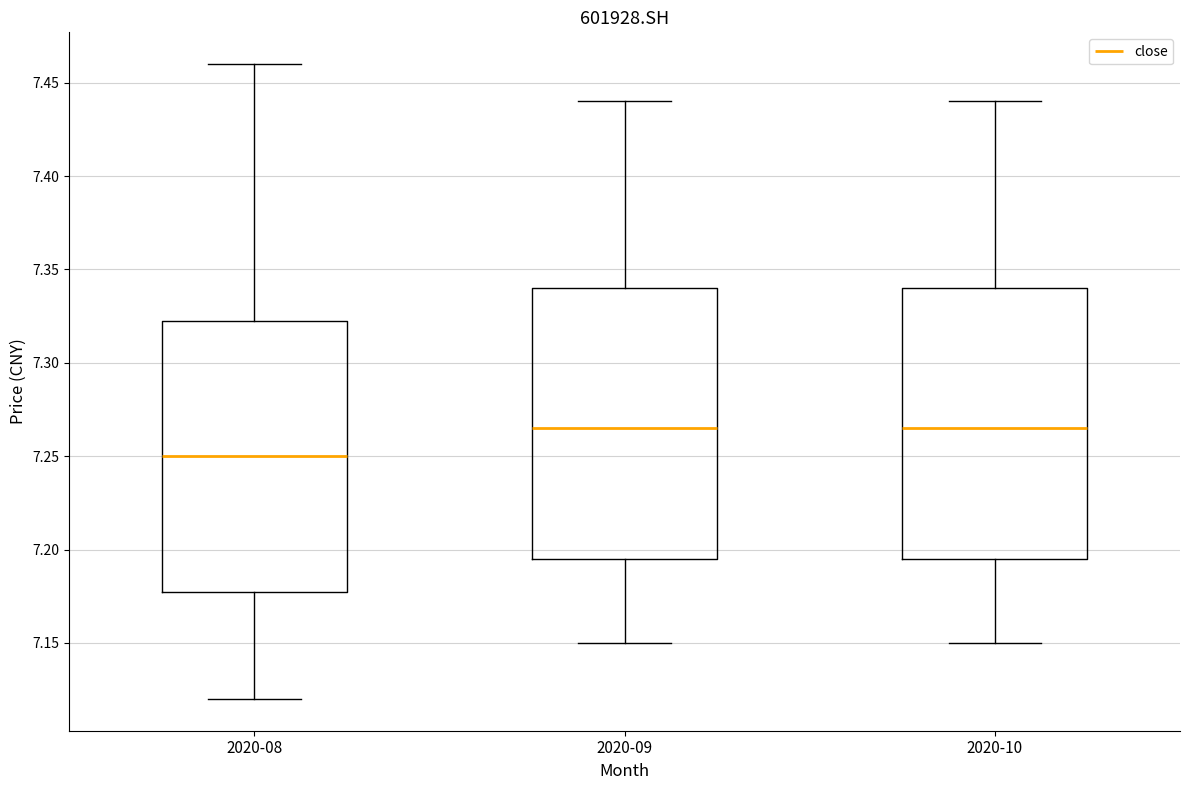

Reading left to right, read every box against the y-axis: the position of its median line, the range the box covers, and the ends of its whiskers. The values are not printed on the chart, so give them approximately, as read against the axis.

2020-08: median 7.250, box 7.180 to 7.325, whiskers 7.120 to 7.460
2020-09: median 7.265, box 7.195 to 7.340, whiskers 7.150 to 7.440
2020-10: median 7.265, box 7.195 to 7.340, whiskers 7.150 to 7.440